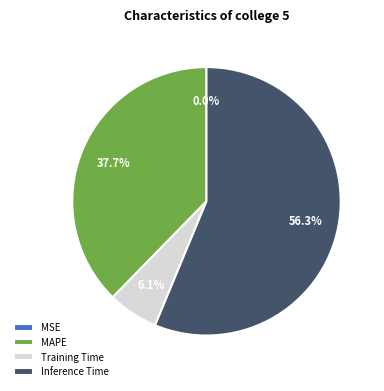

Is it true that MAPE is 38% of the pie?

True